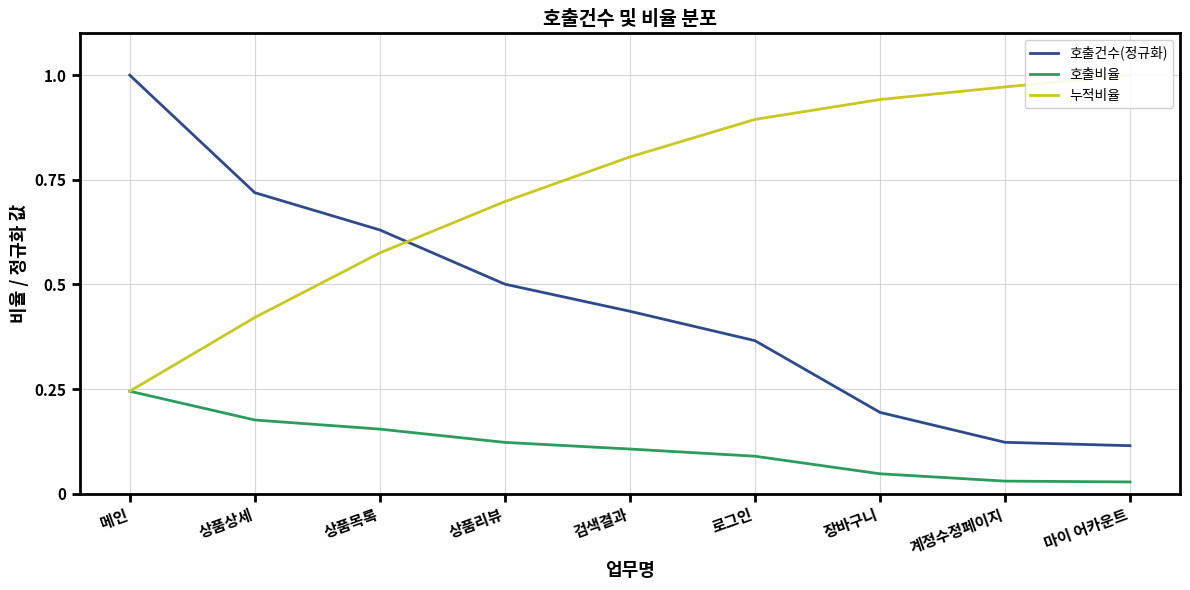

Reading right to left, list all the values displayed in this chart.

호출건수(정규화): 0.1	0.1	0.2	0.4	0.4	0.5	0.6	0.7	1.0
호출비율: 0.0	0.0	0.0	0.1	0.1	0.1	0.2	0.2	0.2
누적비율: 1.0	1.0	0.9	0.9	0.8	0.7	0.6	0.4	0.2